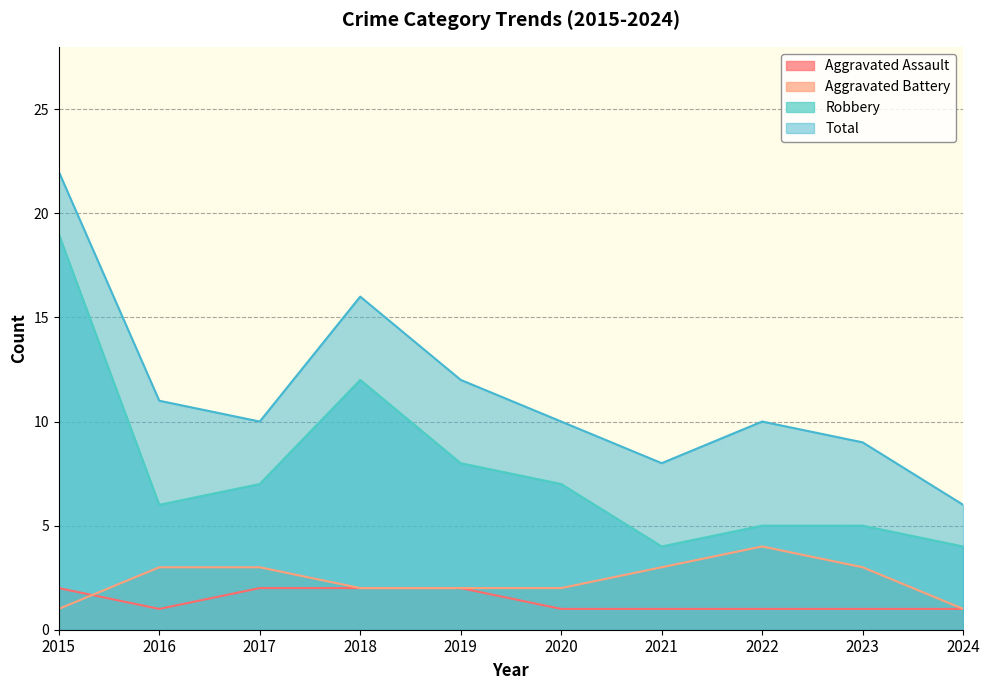

Reading left to right, transcribe all the data shown in this chart.

Aggravated Assault: 2015=2	2016=1	2017=2	2018=2	2019=2	2020=1	2021=1	2022=1	2023=1	2024=1
Aggravated Battery: 2015=1	2016=3	2017=3	2018=2	2019=2	2020=2	2021=3	2022=4	2023=3	2024=1
Robbery: 2015=19	2016=6	2017=7	2018=12	2019=8	2020=7	2021=4	2022=5	2023=5	2024=4
Total: 2015=22	2016=11	2017=10	2018=16	2019=12	2020=10	2021=8	2022=10	2023=9	2024=6